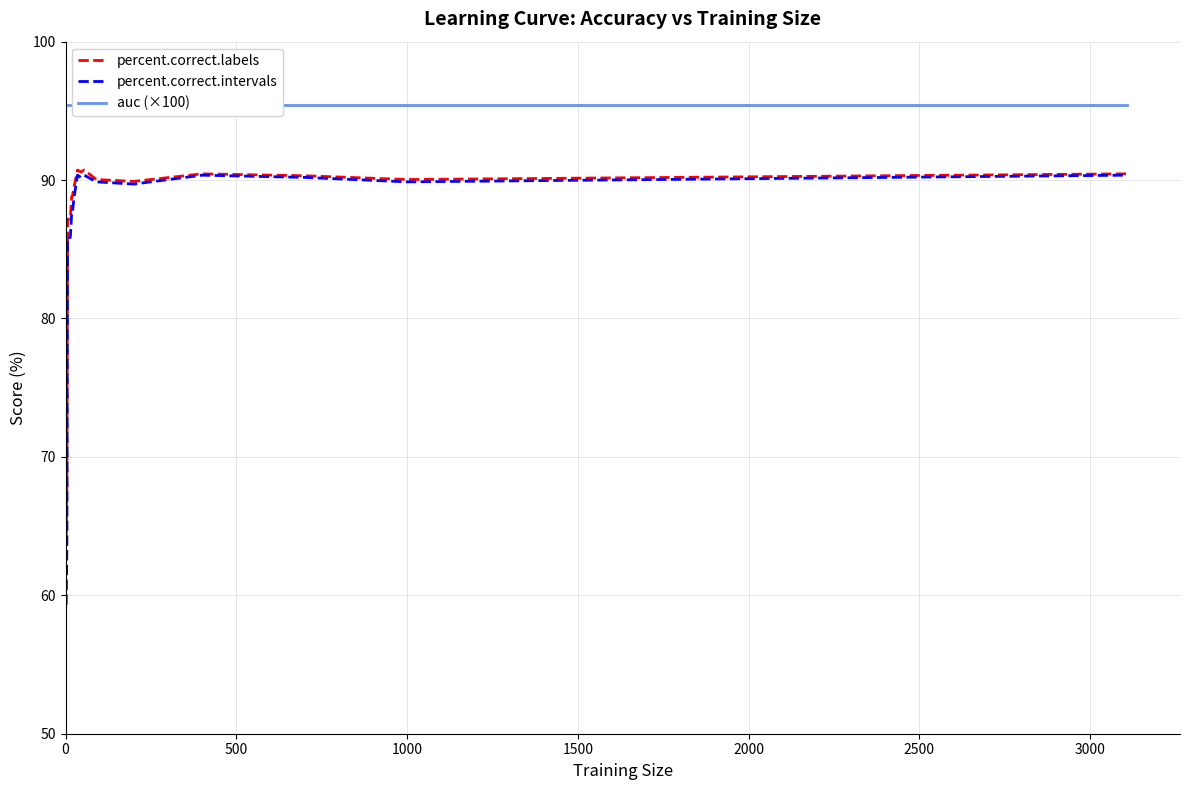

Which series has the largest range (max minus min)?

percent.correct.intervals